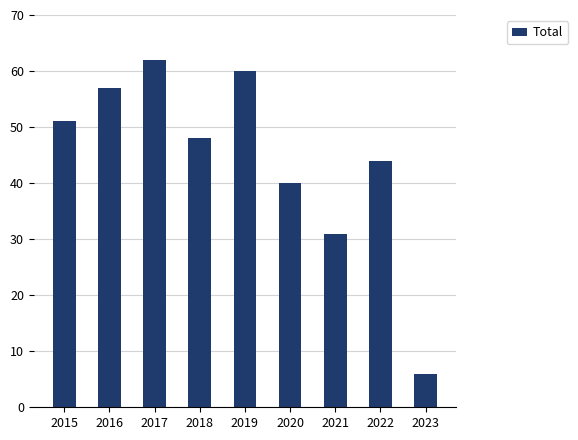

Count the number of categories in the chart.

9